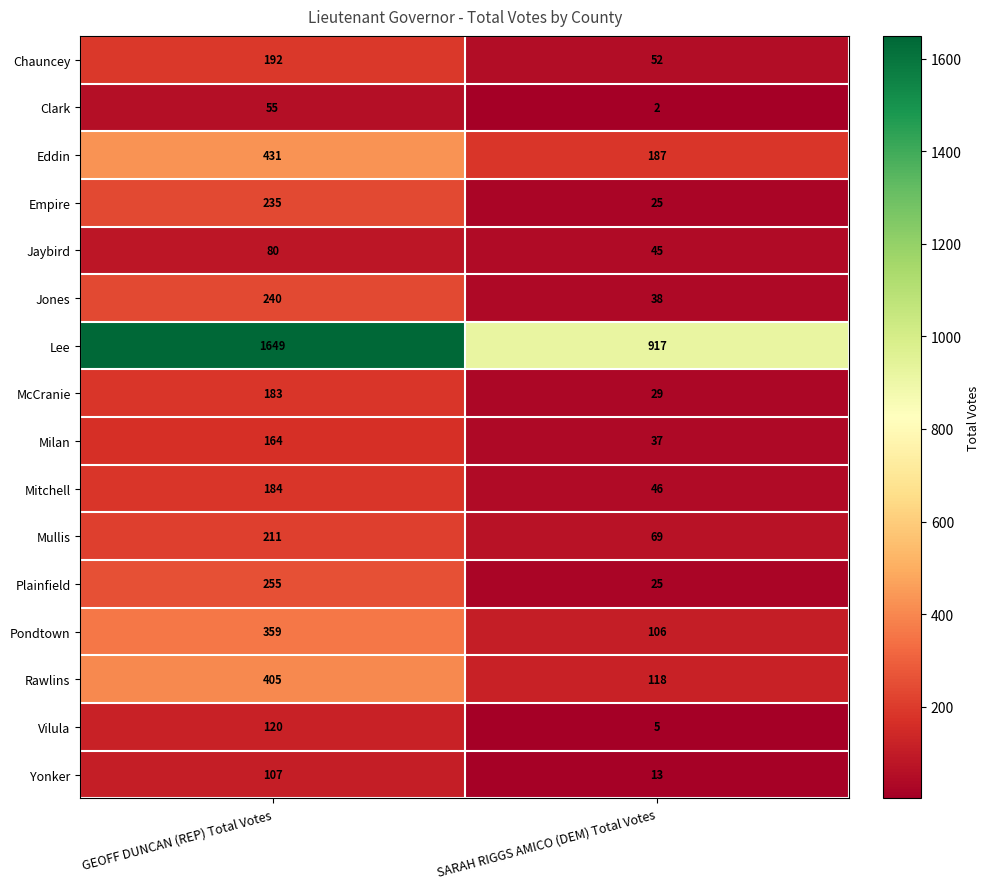

What is the sum of the Jones values at SARAH RIGGS AMICO (DEM) Total Votes and GEOFF DUNCAN (REP) Total Votes?

278